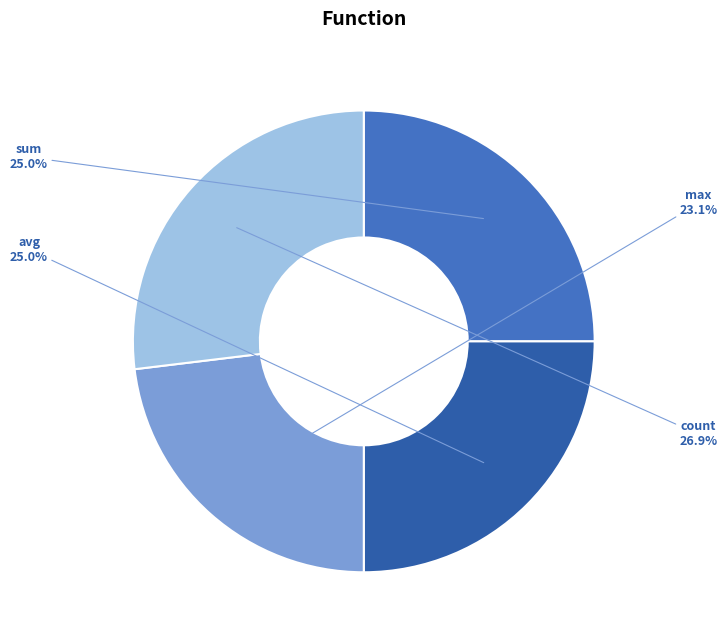

How many segments does this pie chart have?

4